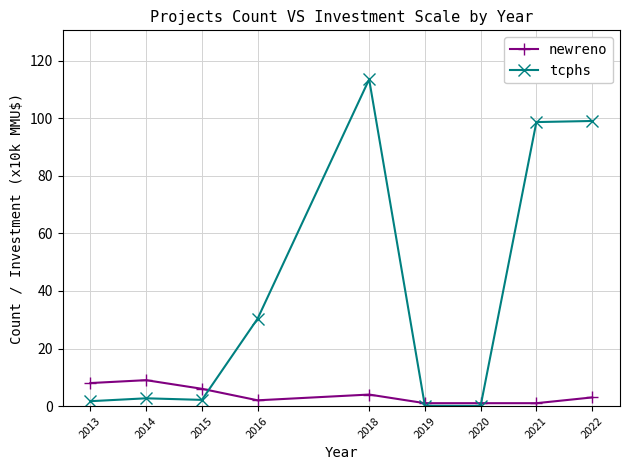

True or false: newreno has a value of 2.0 at 2016.

True